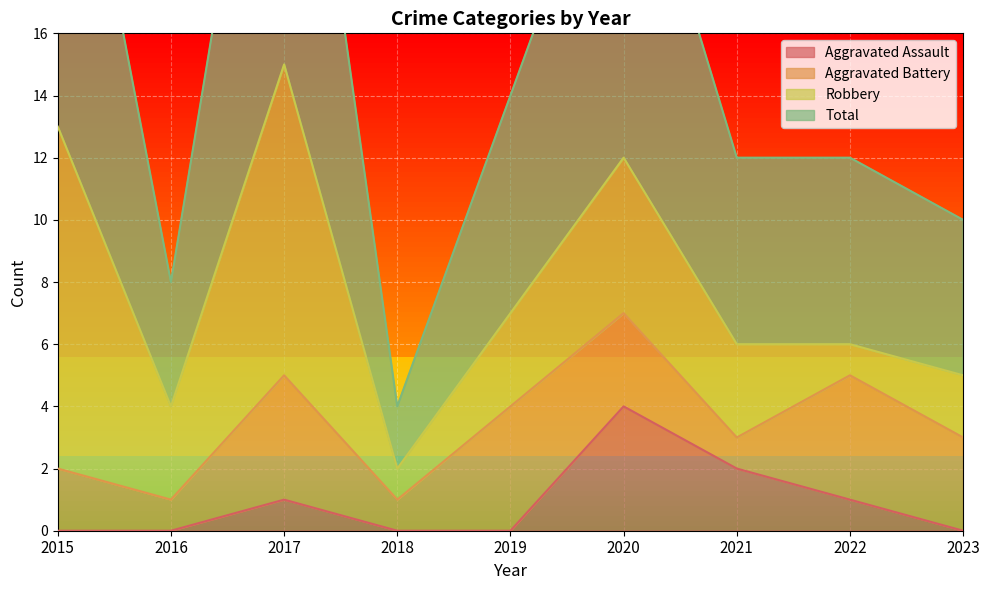

At which label does Aggravated Assault reach its peak?

2020